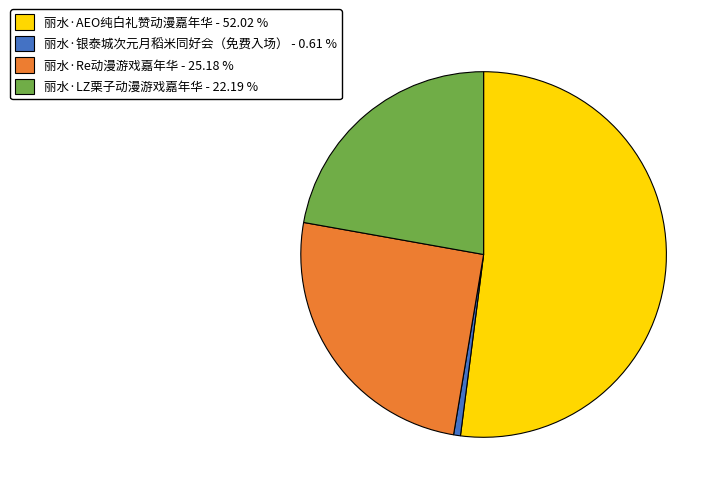

True or false: 丽水·银泰城次元月稻米同好会（免费入场） accounts for 11% of the total.

False